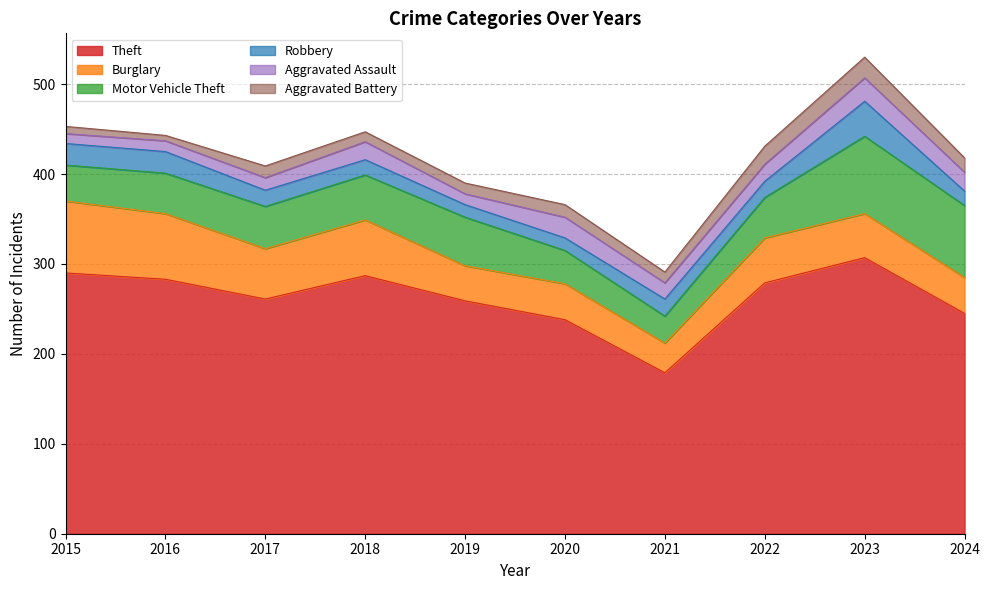

Reading left to right, list all the values displayed in this chart.

Theft: 2015=290	2016=283	2017=261	2018=287	2019=259	2020=238	2021=179	2022=279	2023=307	2024=245
Burglary: 2015=80	2016=73	2017=56	2018=62	2019=39	2020=40	2021=33	2022=50	2023=49	2024=40
Motor Vehicle Theft: 2015=40	2016=45	2017=47	2018=50	2019=54	2020=37	2021=30	2022=45	2023=86	2024=80
Robbery: 2015=24	2016=24	2017=18	2018=17	2019=14	2020=14	2021=19	2022=18	2023=39	2024=16
Aggravated Assault: 2015=11	2016=12	2017=14	2018=20	2019=12	2020=23	2021=18	2022=19	2023=26	2024=21
Aggravated Battery: 2015=8	2016=6	2017=13	2018=11	2019=12	2020=14	2021=12	2022=20	2023=23	2024=16